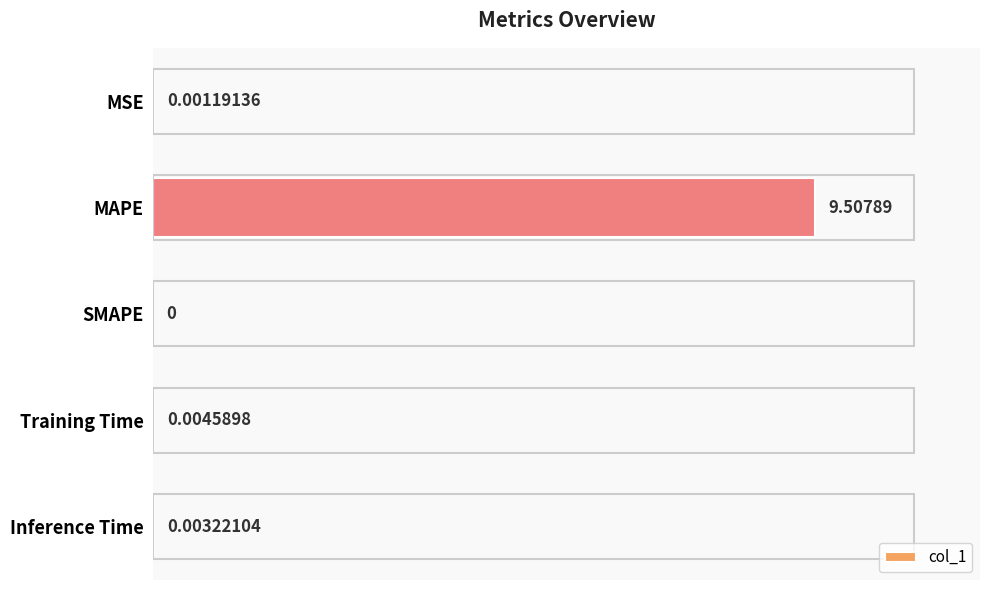

Which has a higher value, Training Time or MAPE?

MAPE